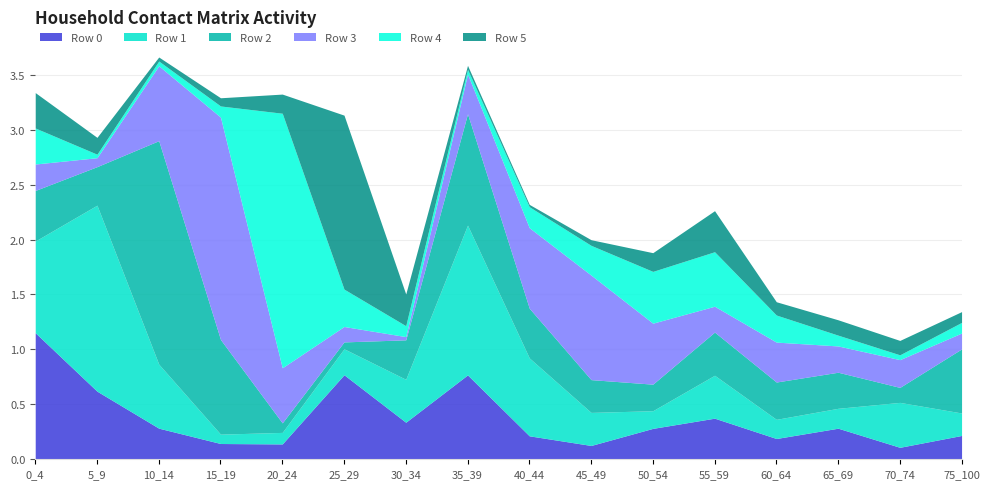

What are all the series names shown in the legend?

Row 0, Row 1, Row 2, Row 3, Row 4, Row 5